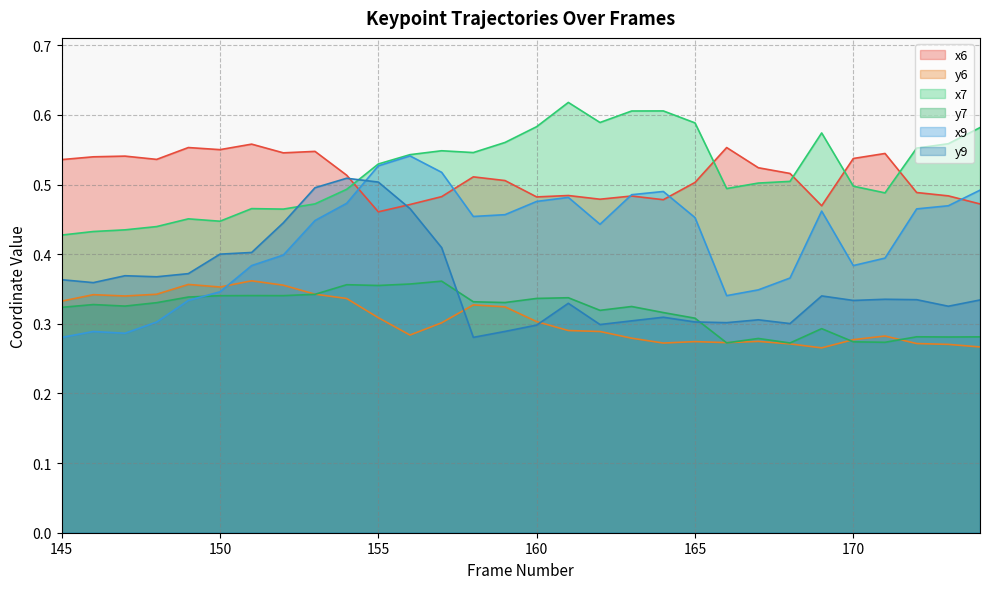

What is the greatest value displayed?

0.6